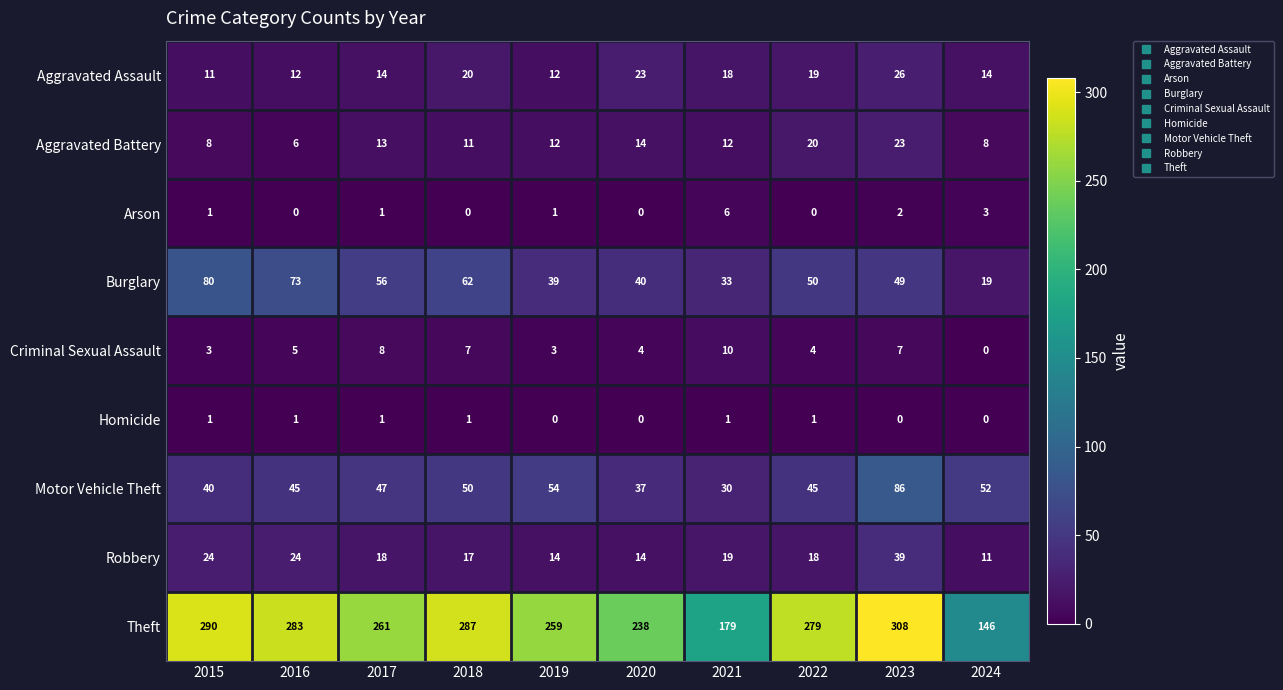

What is the total value across all series at 2024?

253